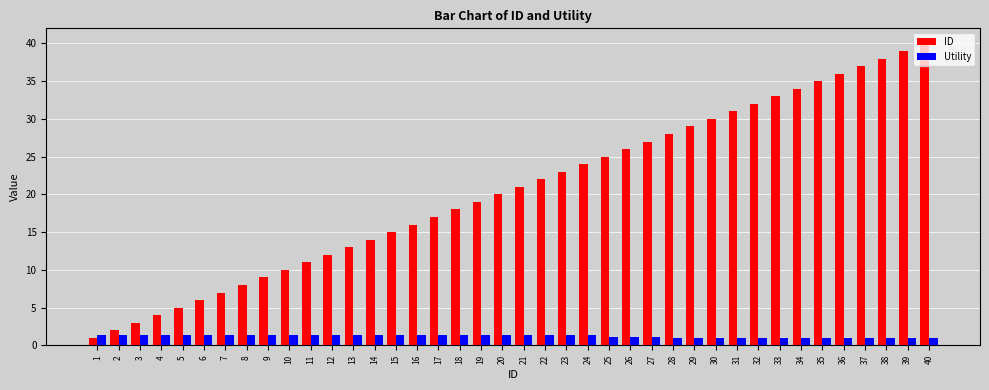

How many bars are there in total?

80